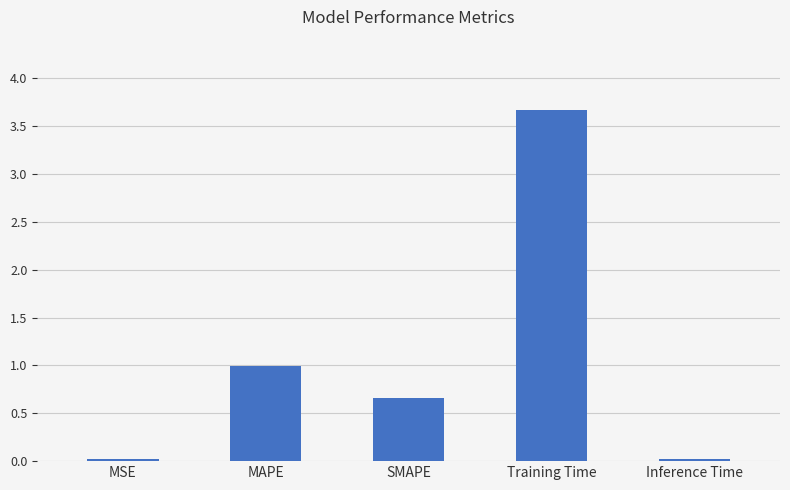

Which has a higher value, MSE or SMAPE?

SMAPE